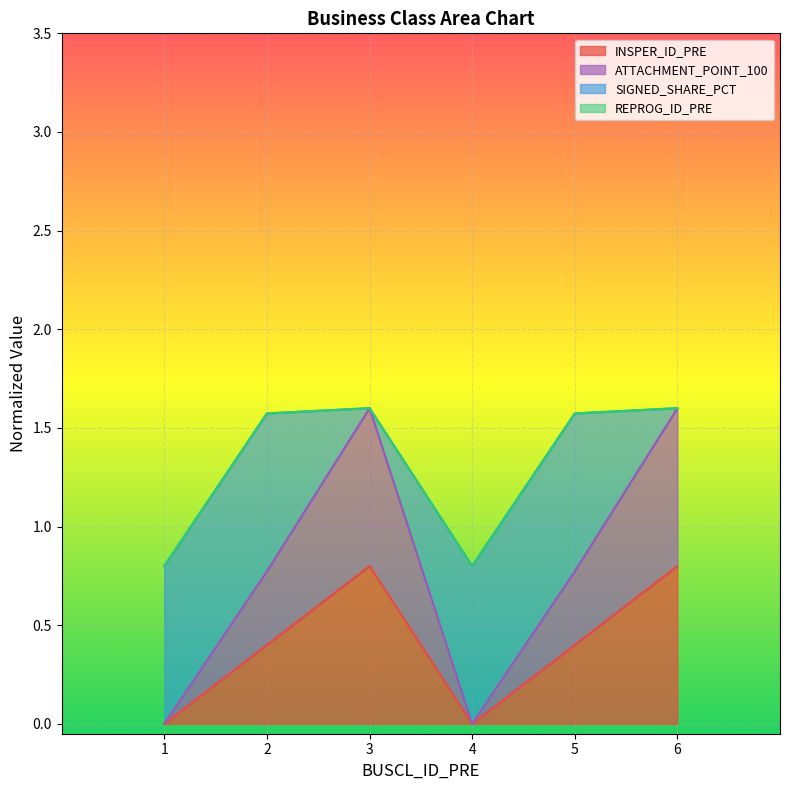

What is the total value across all series at 3?

1.6